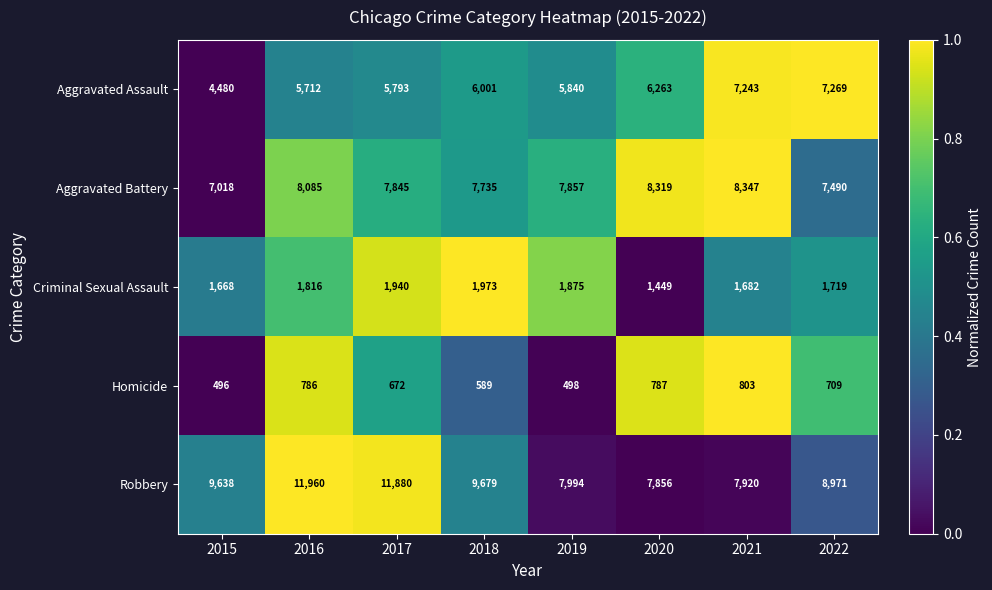

At 2018, list the series in order from largest to smallest.

Robbery, Aggravated Battery, Aggravated Assault, Criminal Sexual Assault, Homicide